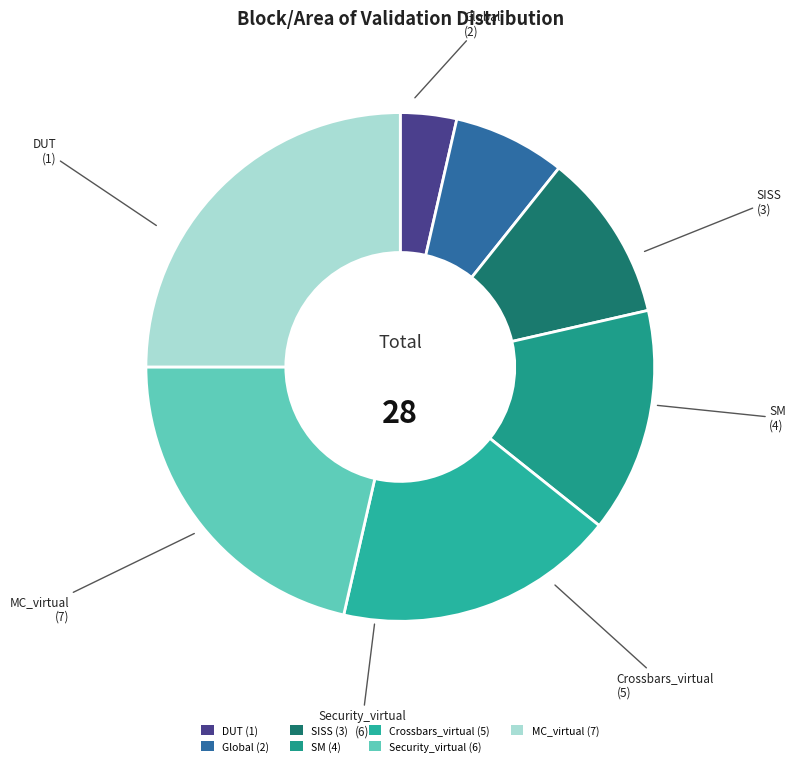

Combined, do DUT (1) and Crossbars_virtual (5) account for over 50%?

No